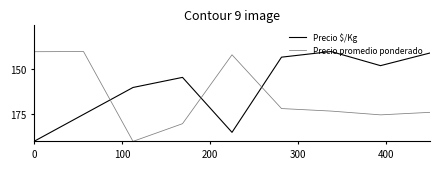

What is the average value of the Precio $/Kg series?

159.6